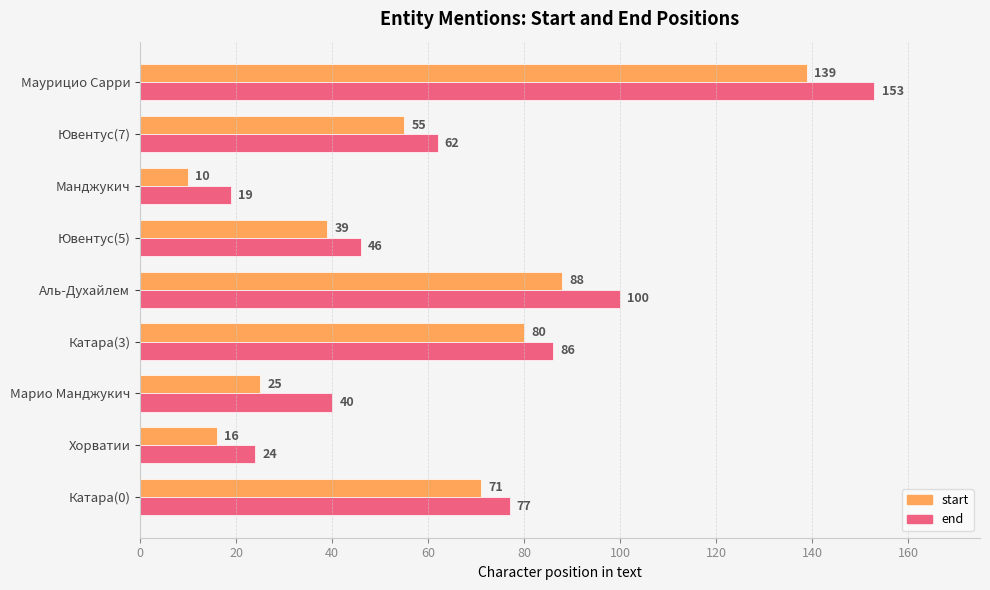

At which category is the sum across all series the highest?

Маурицио Сарри